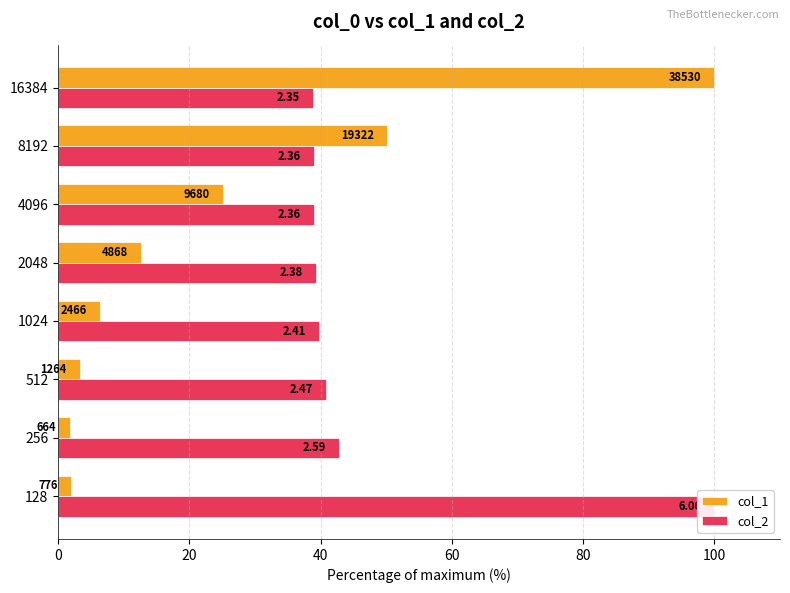

Reading right to left, list all the values displayed in this chart.

col_1: 100.0	50.1	25.1	12.6	6.4	3.3	1.7	2.0
col_2: 38.8	38.9	38.9	39.3	39.8	40.8	42.7	100.0